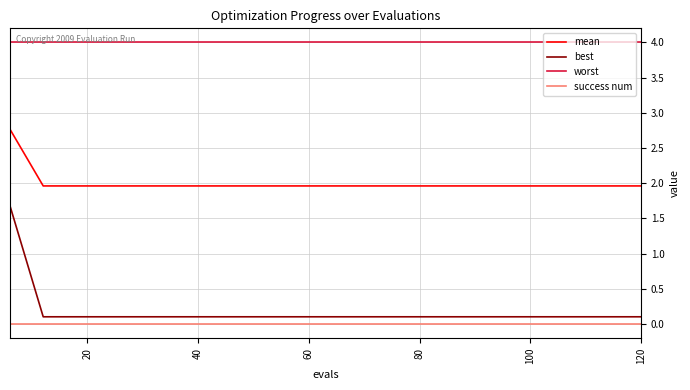

Reading right to left, extract all data points from this chart.

mean: 2.0	2.0	2.0	2.0	2.0	2.0	2.0	2.0	2.0	2.0	2.0	2.0	2.0	2.0	2.0	2.0	2.0	2.0	2.0	2.8
best: 0.1	0.1	0.1	0.1	0.1	0.1	0.1	0.1	0.1	0.1	0.1	0.1	0.1	0.1	0.1	0.1	0.1	0.1	0.1	1.7
worst: 4.0	4.0	4.0	4.0	4.0	4.0	4.0	4.0	4.0	4.0	4.0	4.0	4.0	4.0	4.0	4.0	4.0	4.0	4.0	4.0
success num: 0.0	0.0	0.0	0.0	0.0	0.0	0.0	0.0	0.0	0.0	0.0	0.0	0.0	0.0	0.0	0.0	0.0	0.0	0.0	0.0